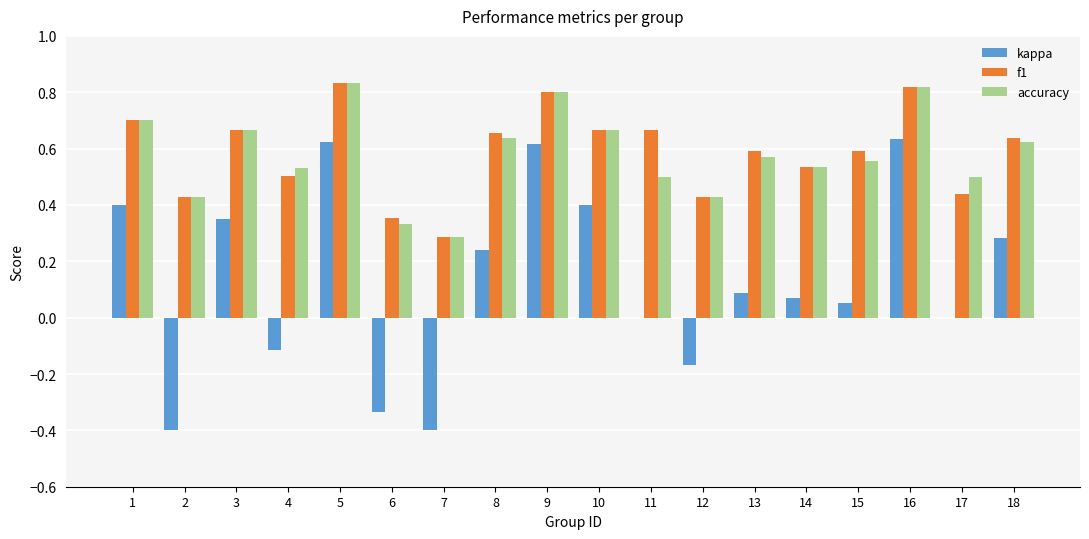

Is it true that accuracy equals 0.2 at 14?

False